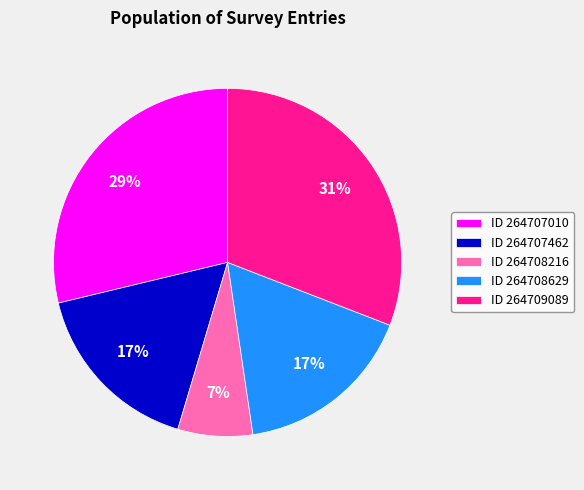

To the nearest percent, what portion does ID 264709089 represent?

31%